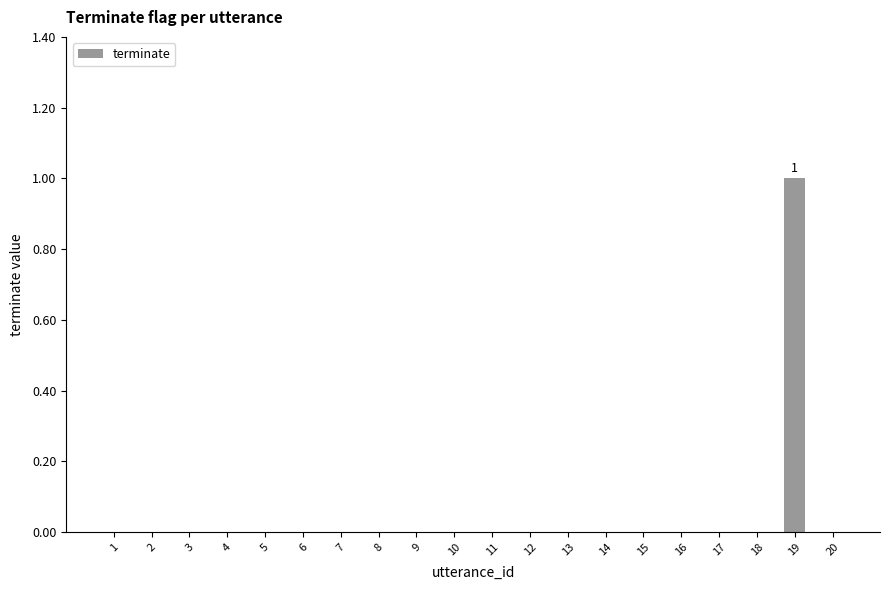

Which label corresponds to the largest value in the chart?

19